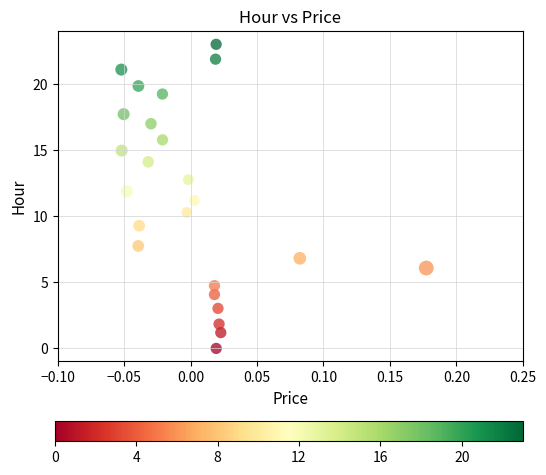

What is the range of Y values (max minus min)?

23.0